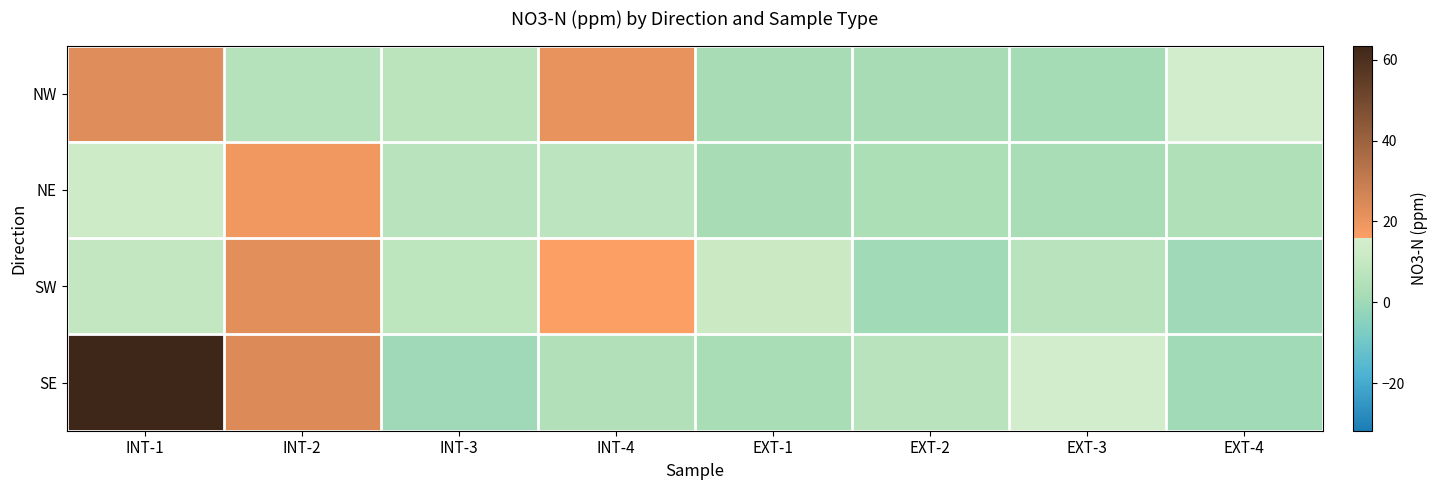

How many data points does each series have?

8